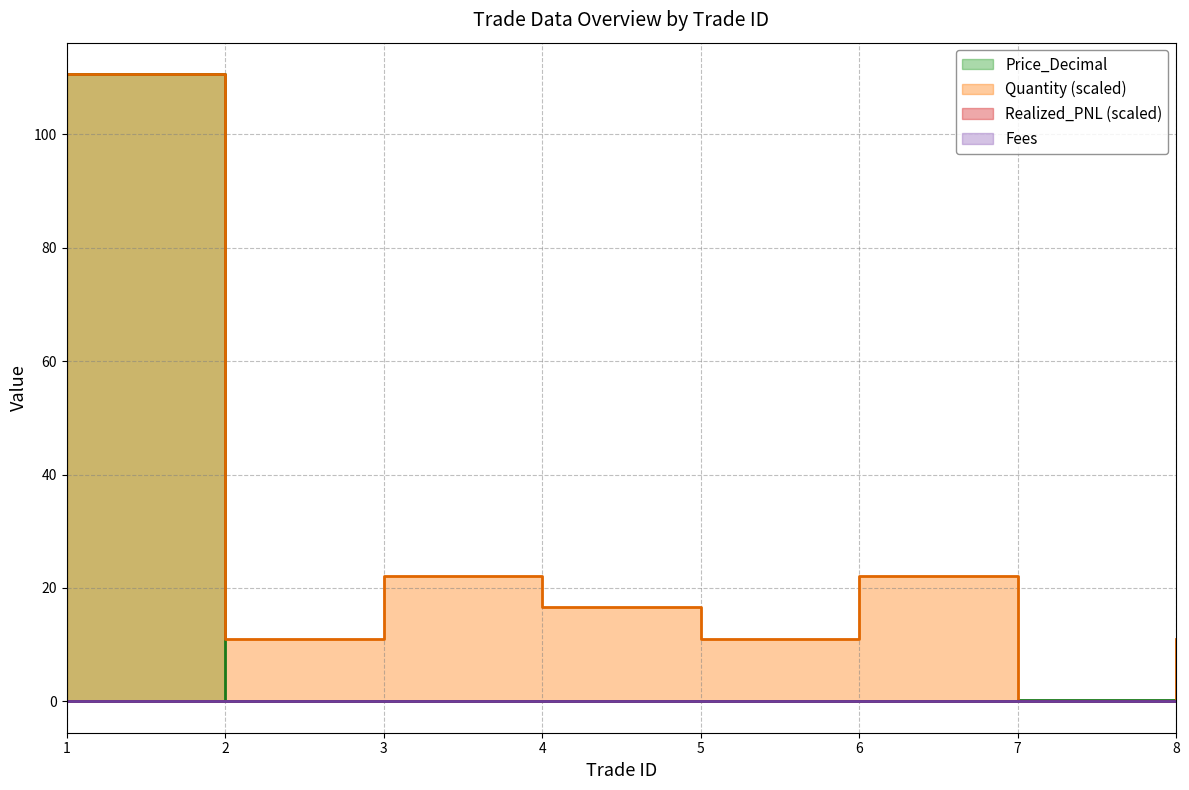

True or false: Price_Decimal has a value of 67.9 at 1.

False